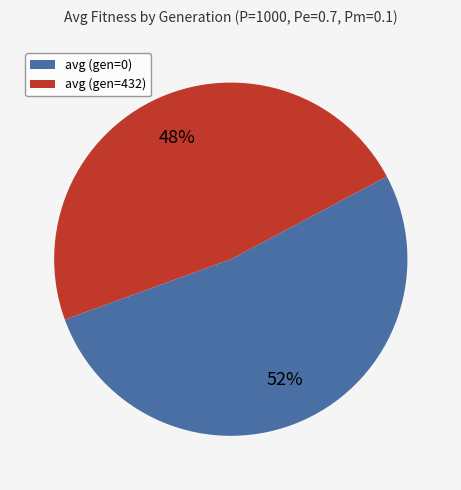

Rank the categories by value from lowest to highest.

avg (gen=432), avg (gen=0)